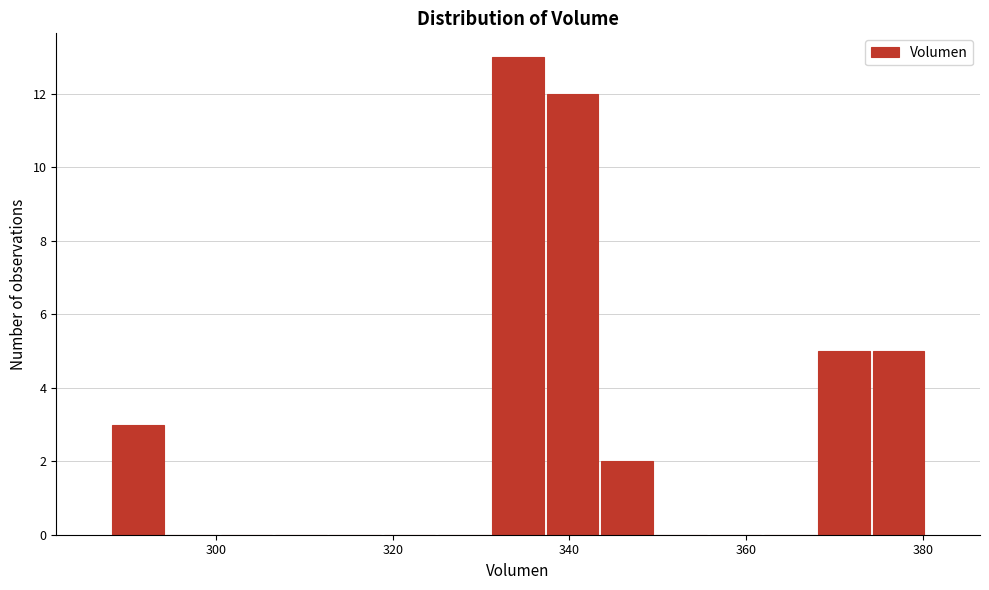

Around what value on the x-axis is the tallest bar? Give the approximate position of its centre, as read against the axis.

334